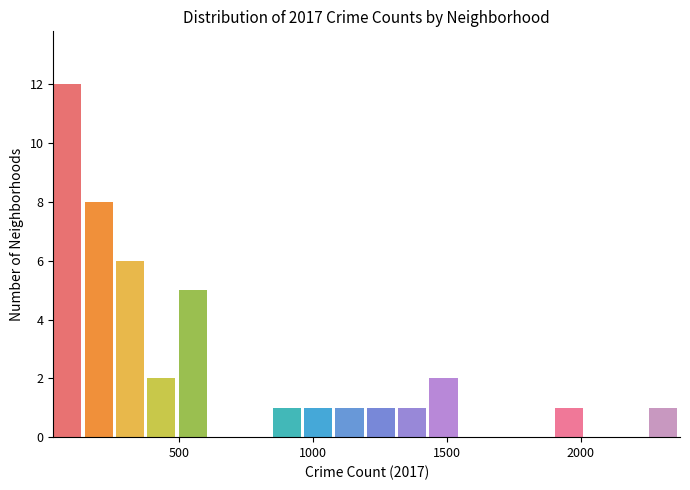

Around what value on the x-axis is the tallest bar? Give the approximate position of its centre, as read against the axis.

100